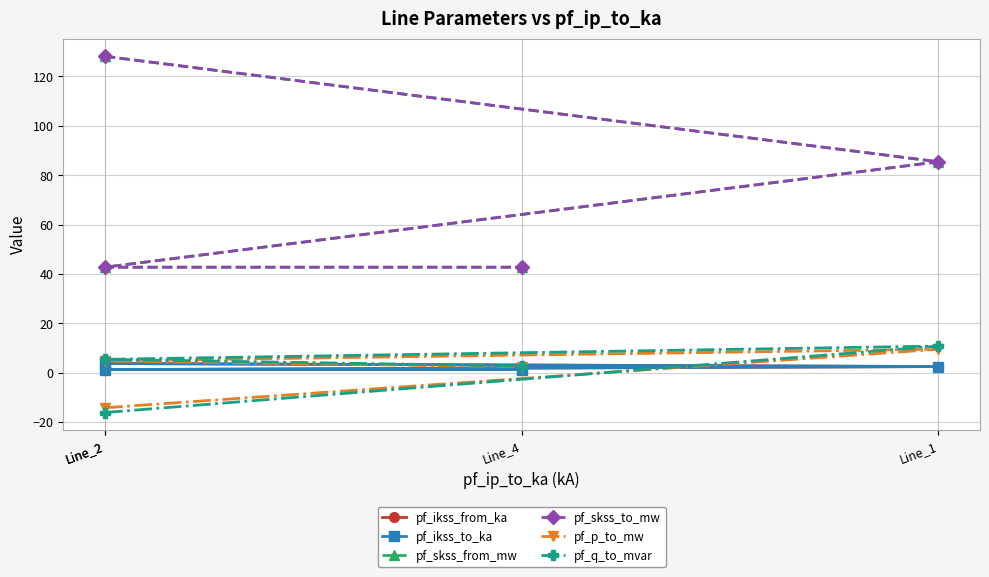

What is the value of the pf_ikss_from_ka point at the 2nd from the left?

2.5